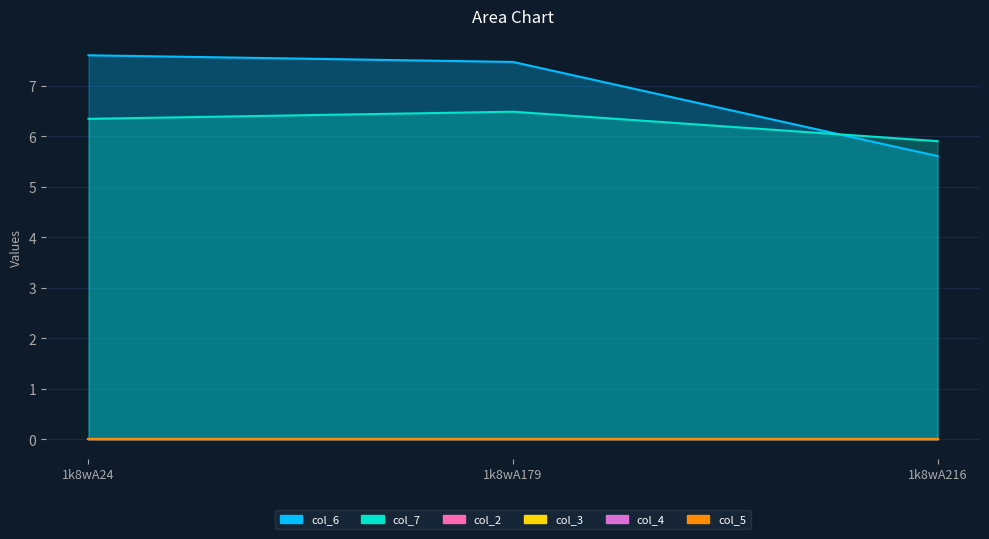

The col_3 series shows 0.0 at 1k8wA179. True or false?

True